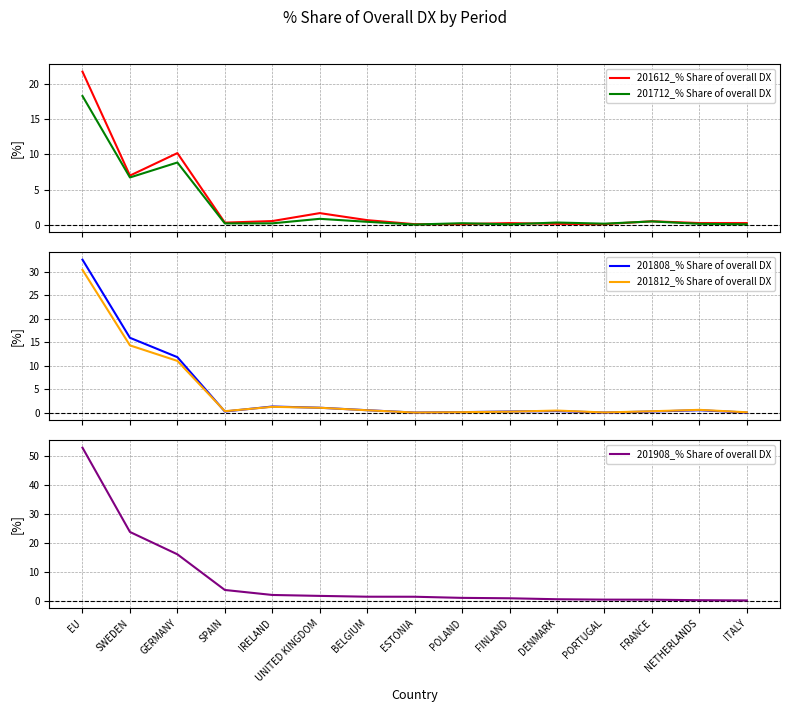

Which series has the largest range (max minus min)?

201908_% Share of overall DX